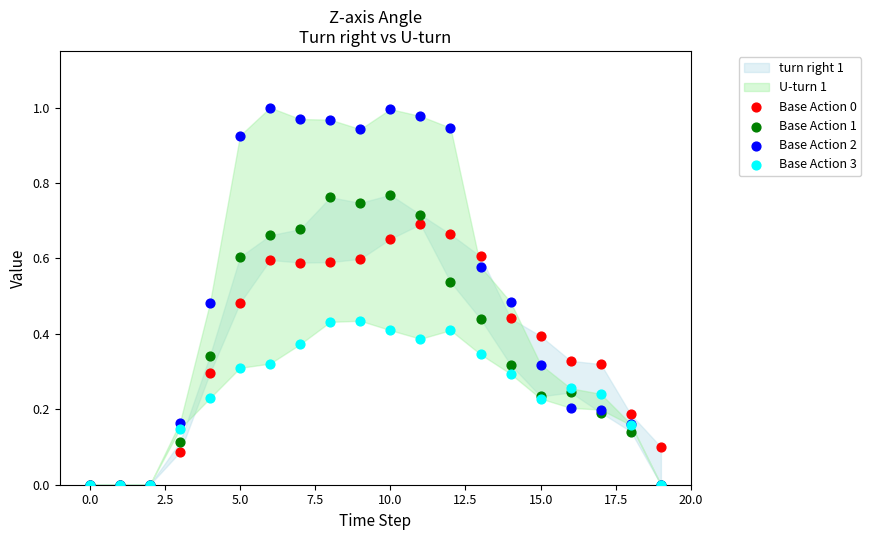

Which series reaches the maximum Y coordinate?

Base Action 2